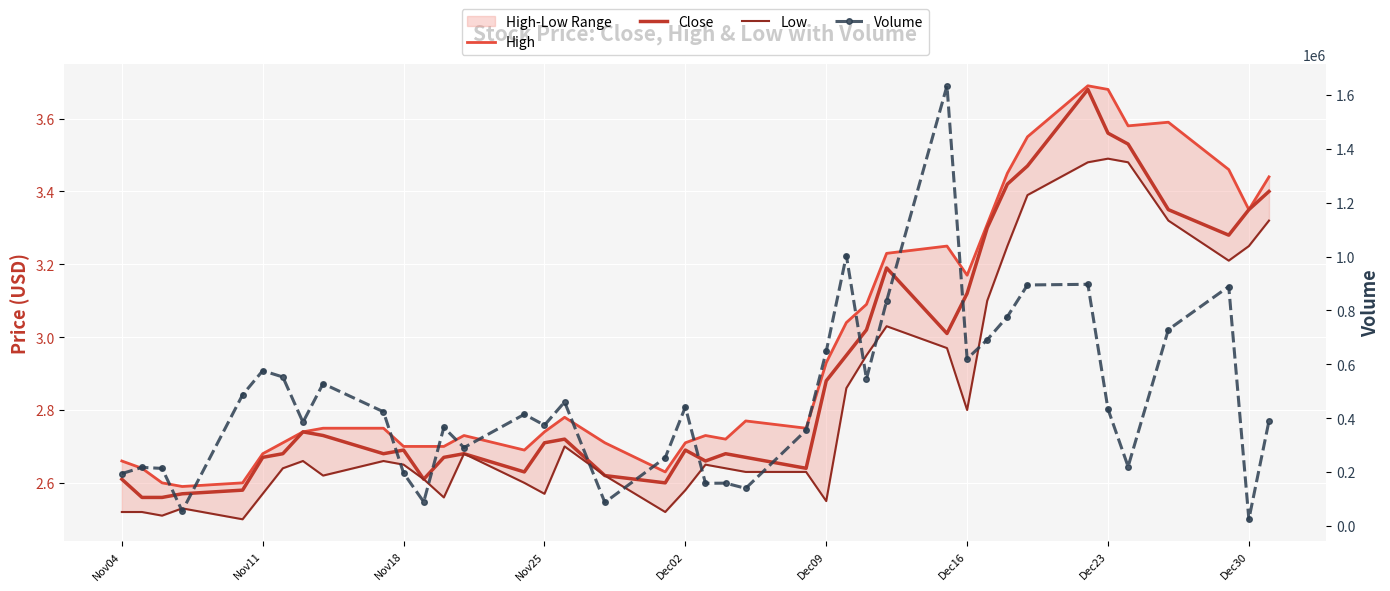

Is it true that High equals 5.3 at 35?

False